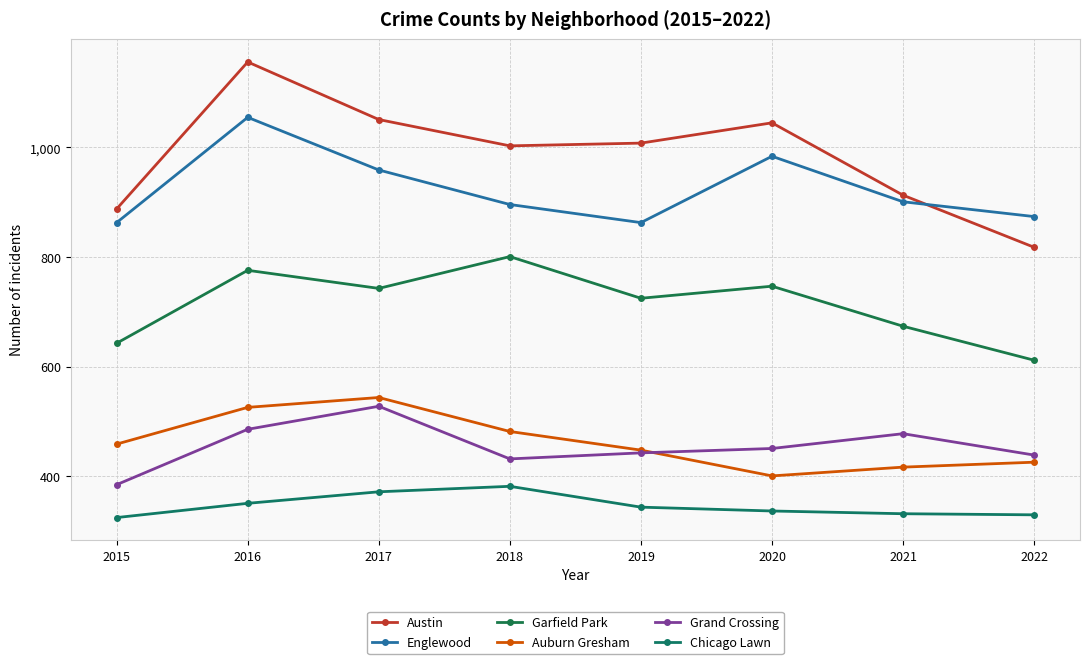

Reading right to left, what are all the values shown in this chart?

Austin: 818	913	1045	1008	1003	1051	1156	888
Englewood: 874	901	984	863	896	959	1055	863
Garfield Park: 612	674	747	725	801	743	776	643
Auburn Gresham: 426	417	401	448	482	544	526	459
Grand Crossing: 439	478	451	443	432	528	486	385
Chicago Lawn: 330	332	337	344	382	372	351	325